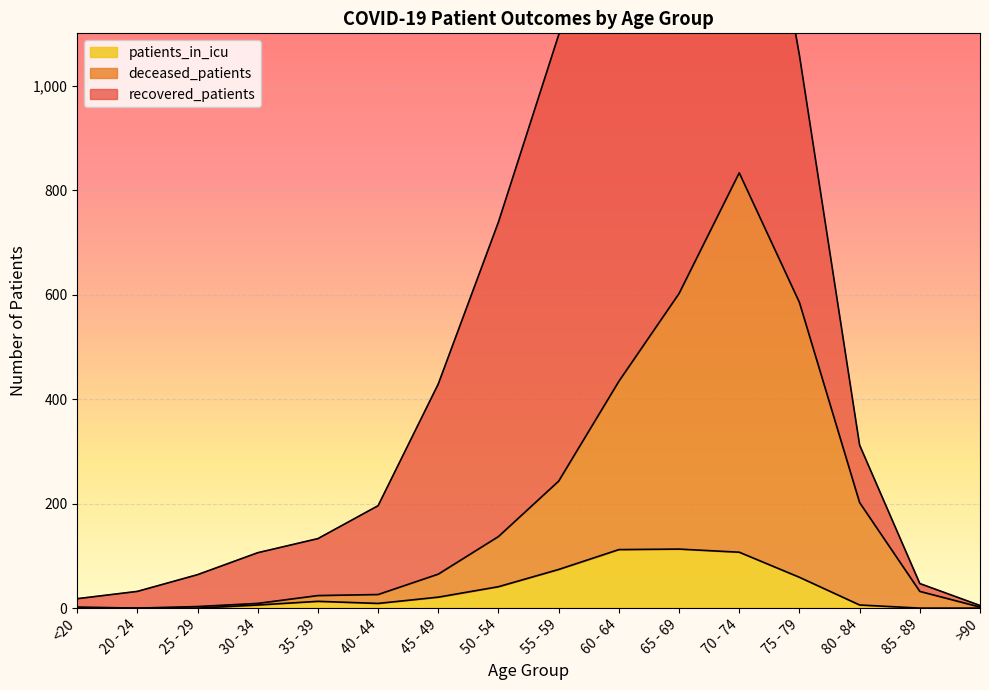

The value of patients_in_icu at 70 - 74 is 191. True or false?

False